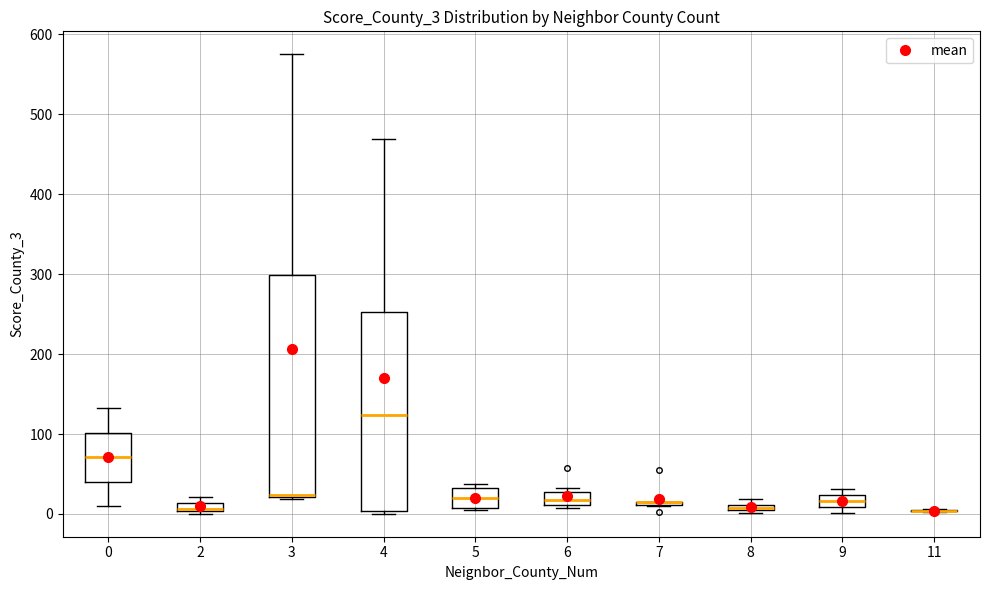

Which box is the tallest, from its lower edge to its upper edge?

3